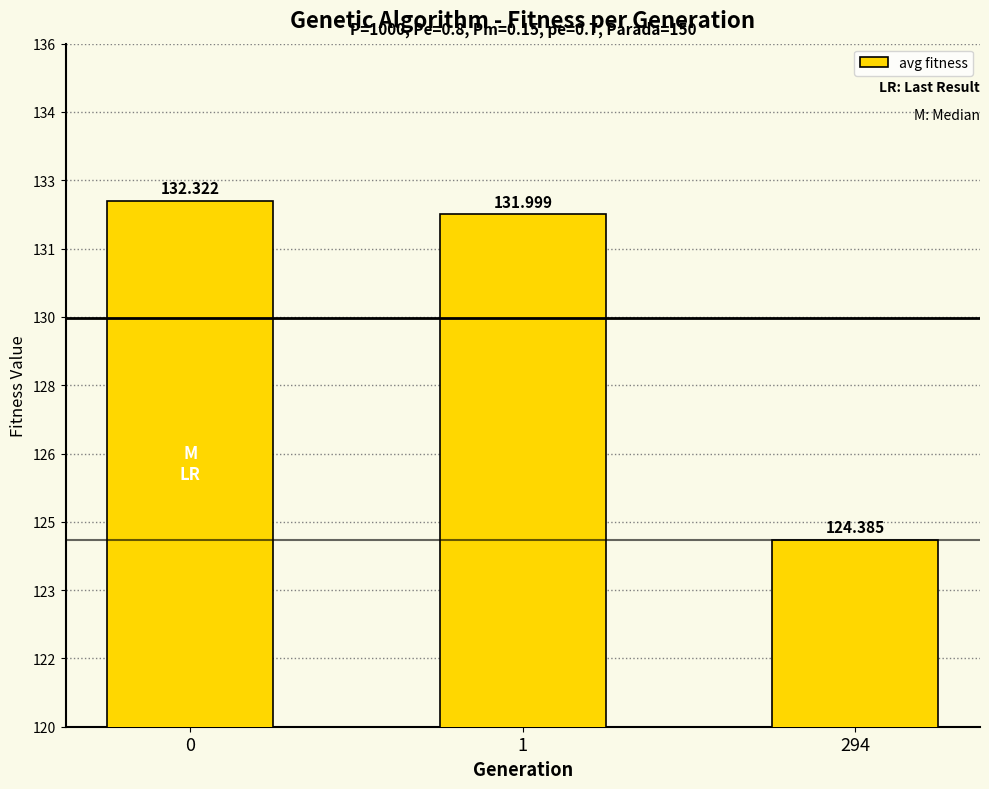

What is the difference between the second highest and minimum values?

7.6